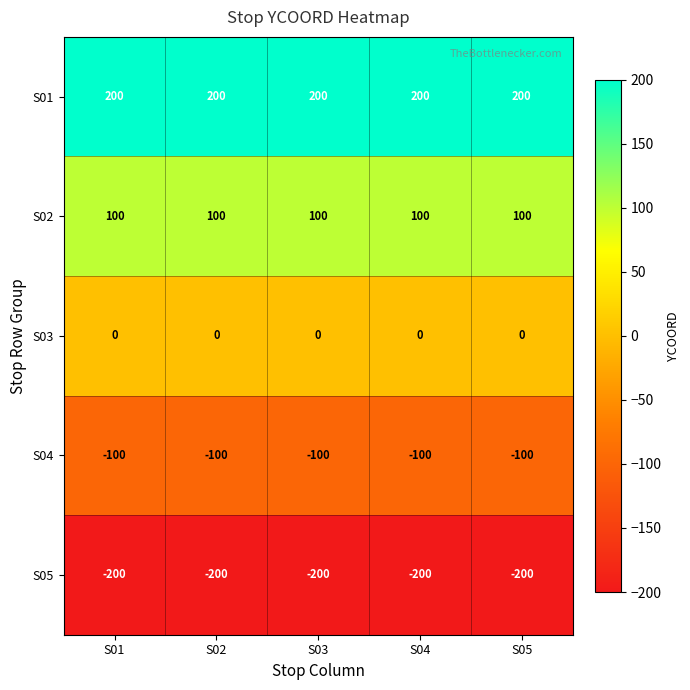

At S04, list the series in order from smallest to largest.

S05, S04, S03, S02, S01